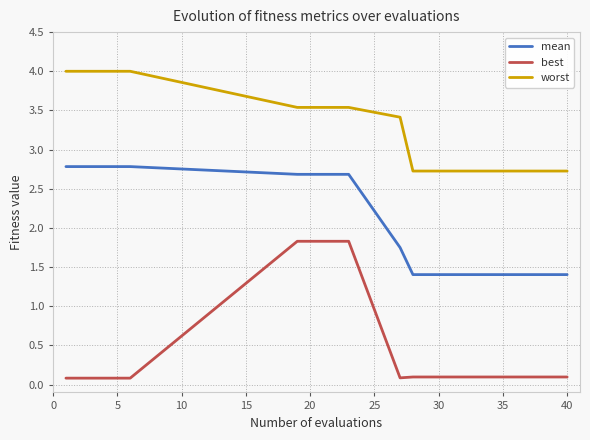

Which series has the largest total across all categories?

worst